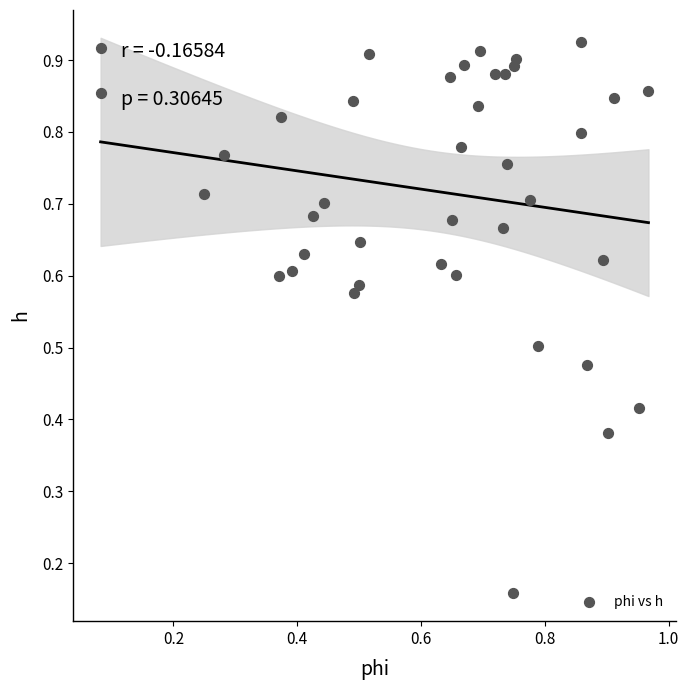

How many data points are displayed?

40